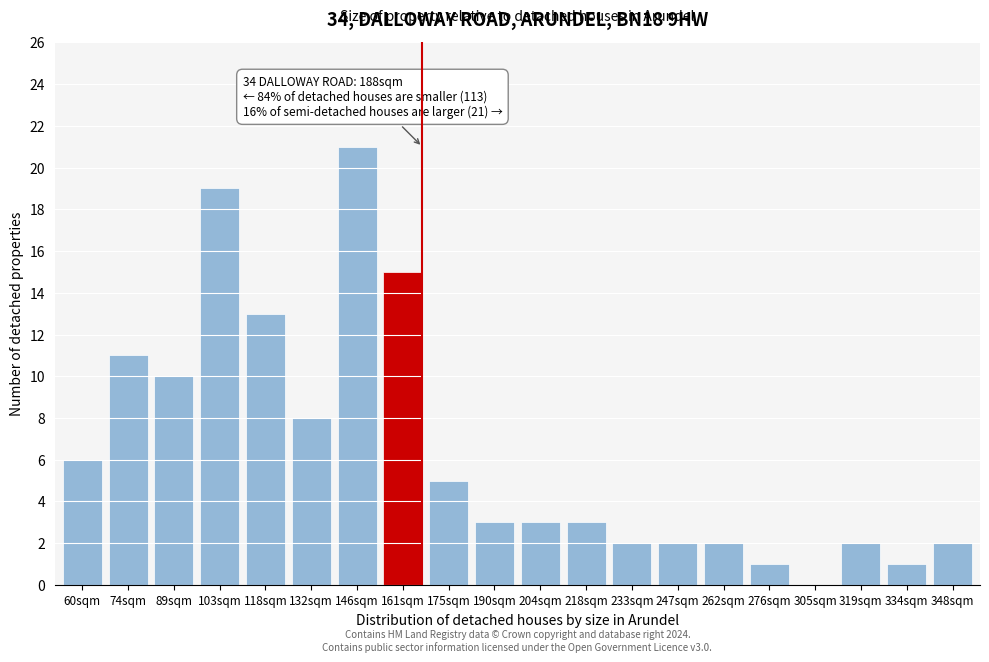

Reading left to right, list all the values displayed in this chart.

60sqm=6	74sqm=11	89sqm=10	103sqm=19	118sqm=13	132sqm=8	146sqm=21	161sqm=15	175sqm=5	190sqm=3	204sqm=3	218sqm=3	233sqm=2	247sqm=2	262sqm=2	276sqm=1	305sqm=0	319sqm=2	334sqm=1	348sqm=2